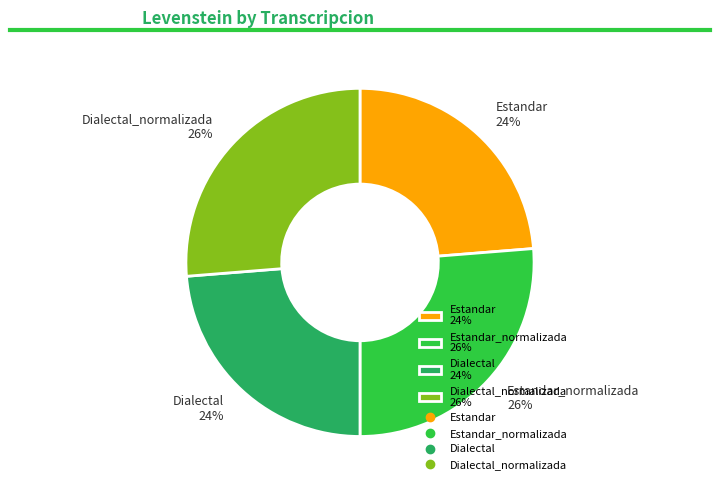

What is the ratio of the value at Dialectal 24% to the value at Estandar_normalizada 26%?

0.9